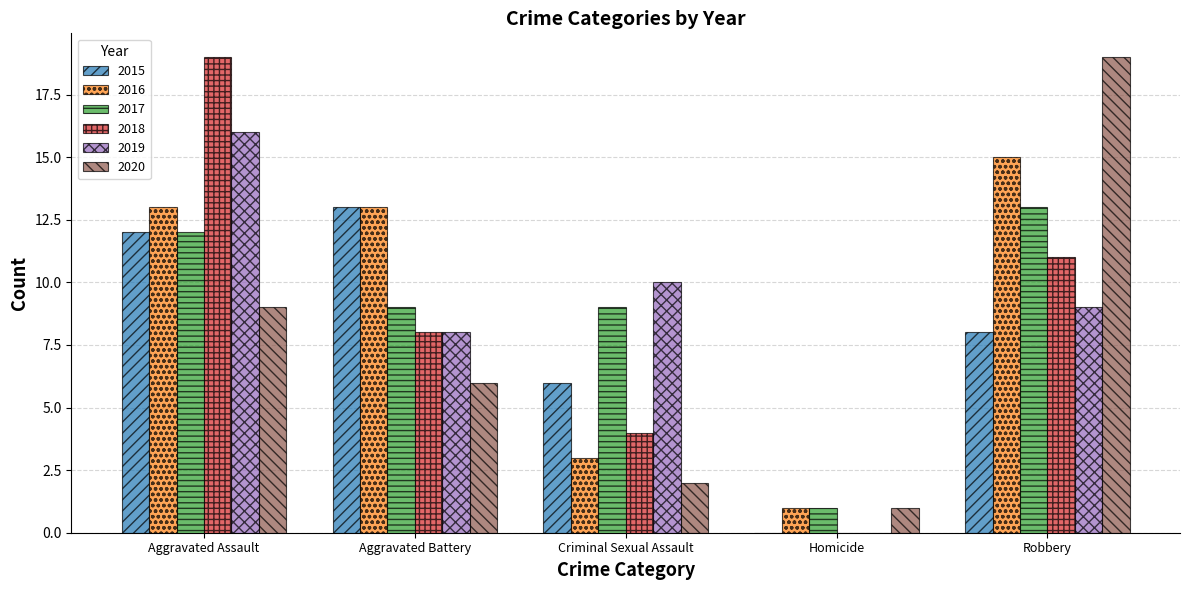

At which label does 2015 first exceed 8?

Aggravated Assault